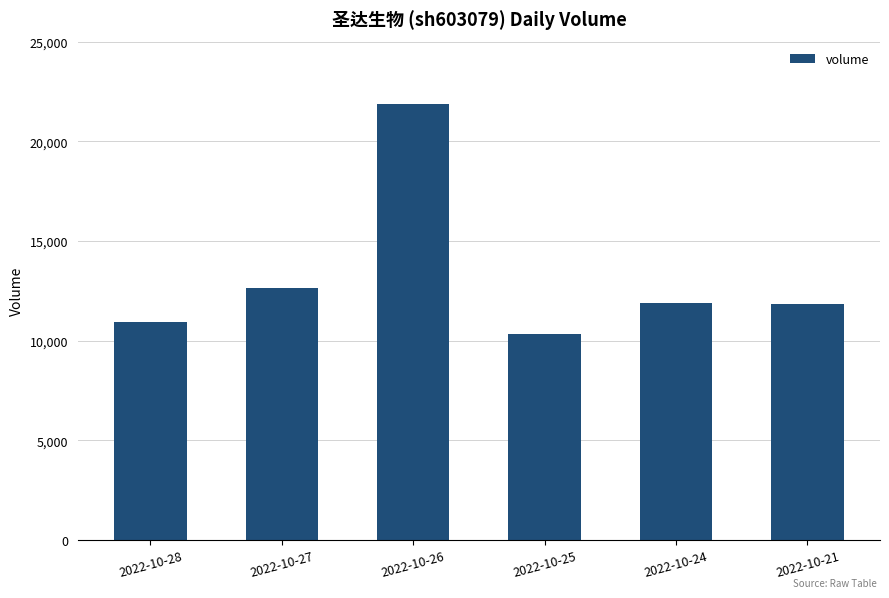

What is the sum of all values?

79434